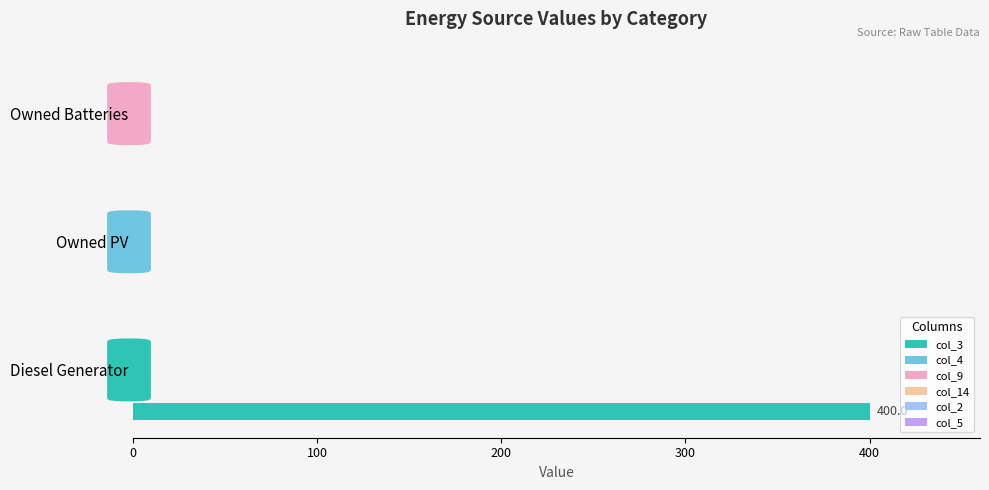

What is the sum of all values?

400